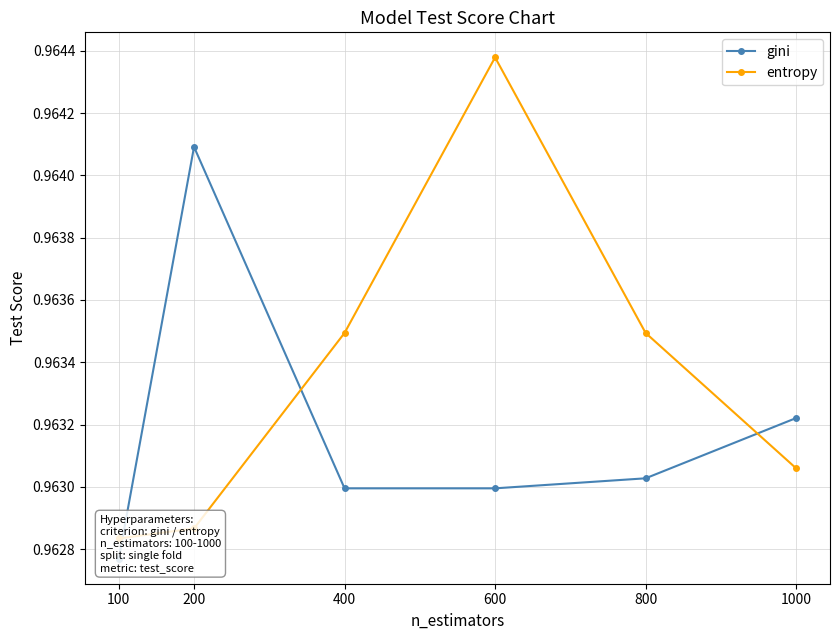

Does the chart have visible grid lines?

Yes